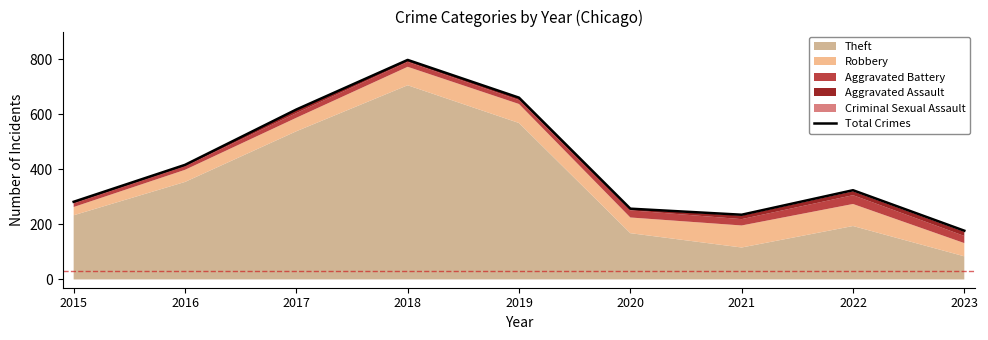

What is the change in value from 2015 to 2018?

+515